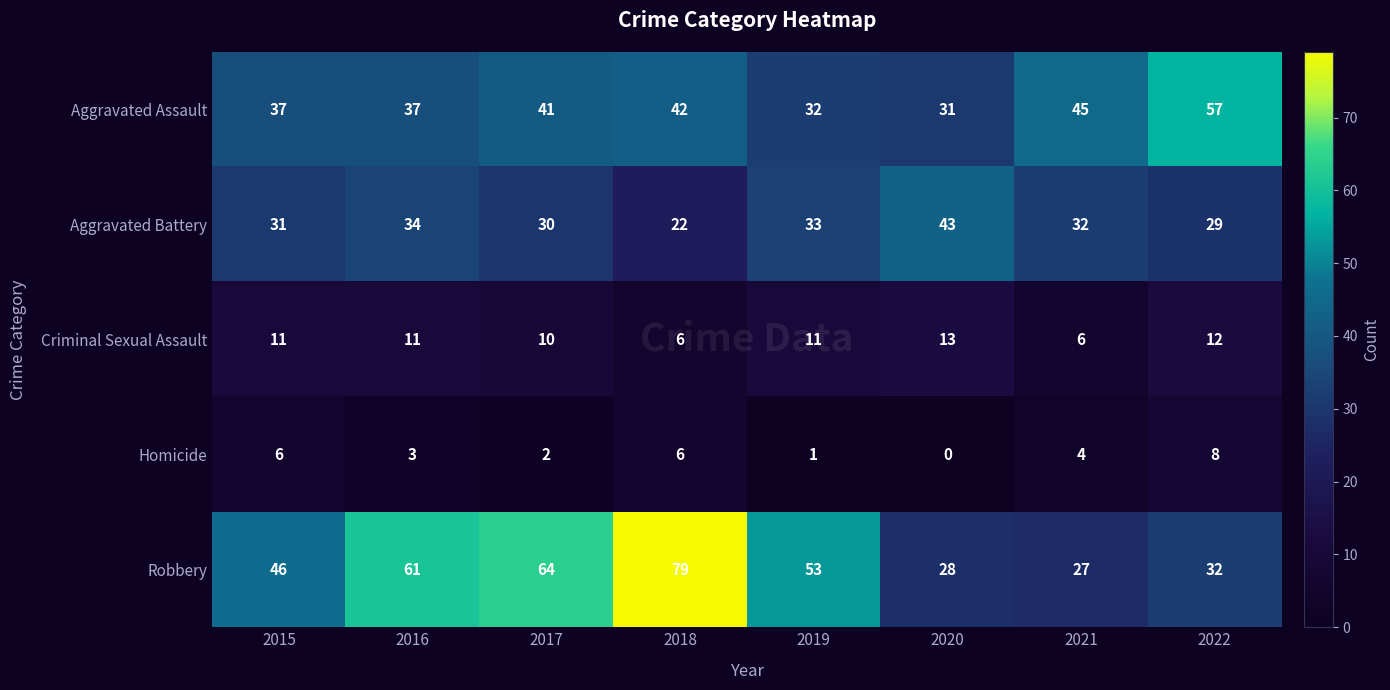

At 2017, list the series in order from smallest to largest.

Homicide, Criminal Sexual Assault, Aggravated Battery, Aggravated Assault, Robbery